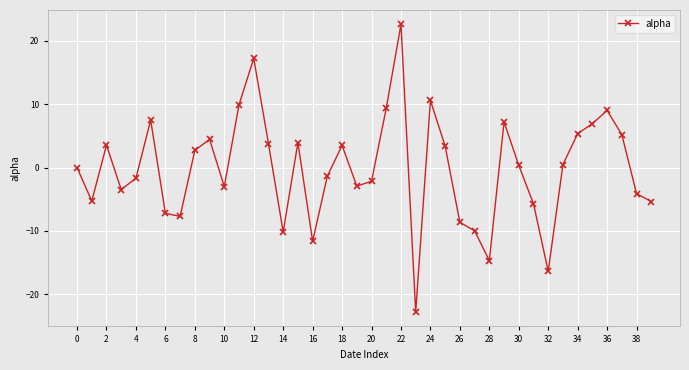

Count the number of categories in the chart.

40